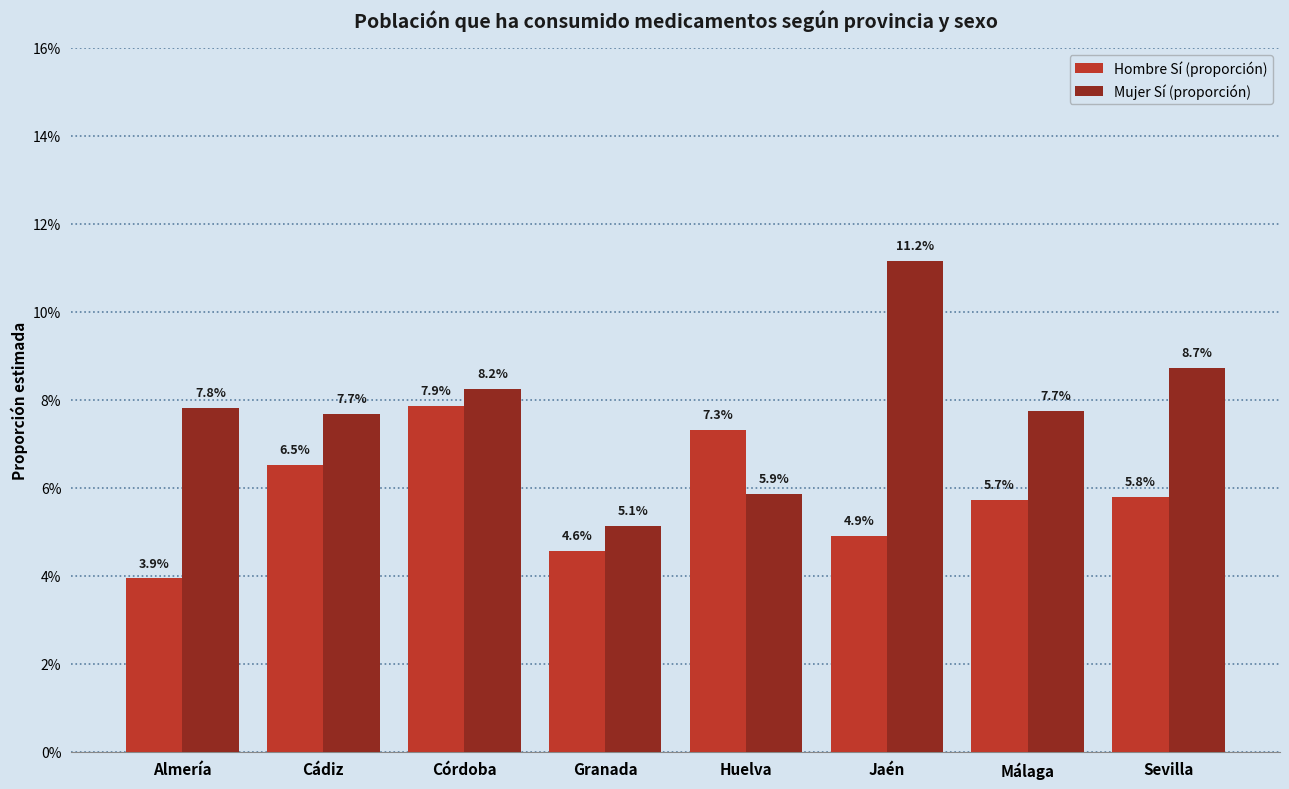

Read the Mujer Sí (proporción) value at Almería.

0.1